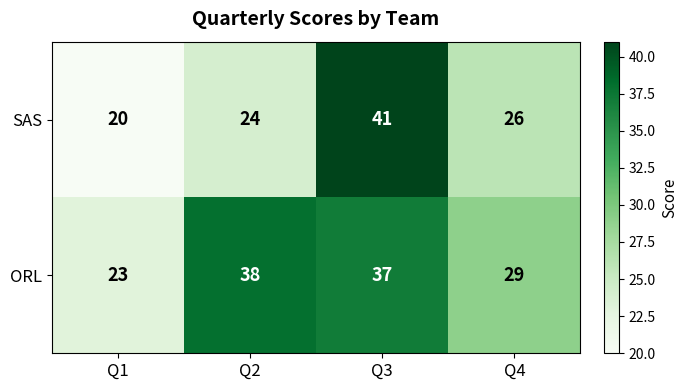

Which category has the lowest value across all series?

Q1